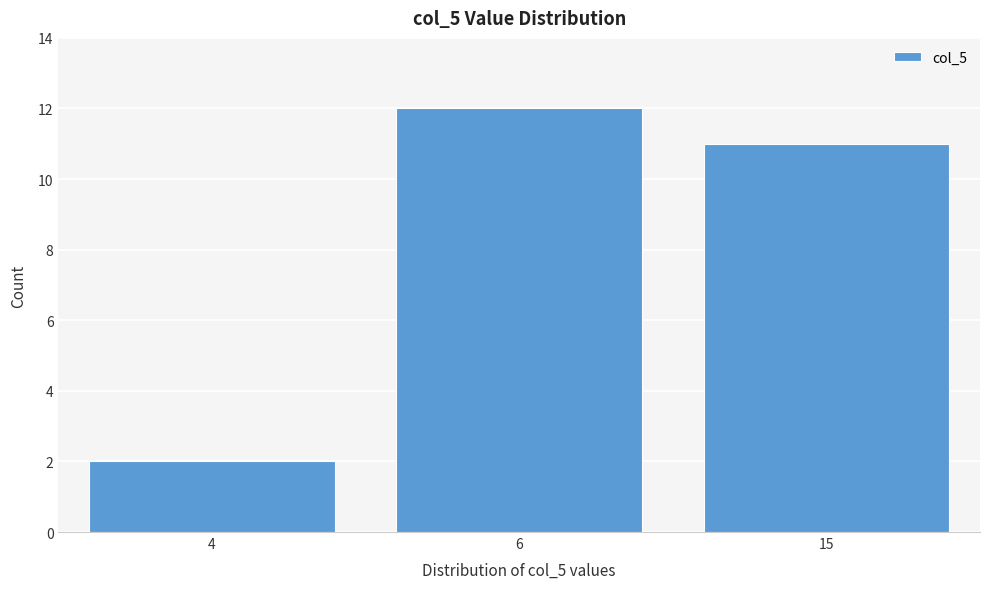

Reading left to right, transcribe all the data shown in this chart.

2	12	11